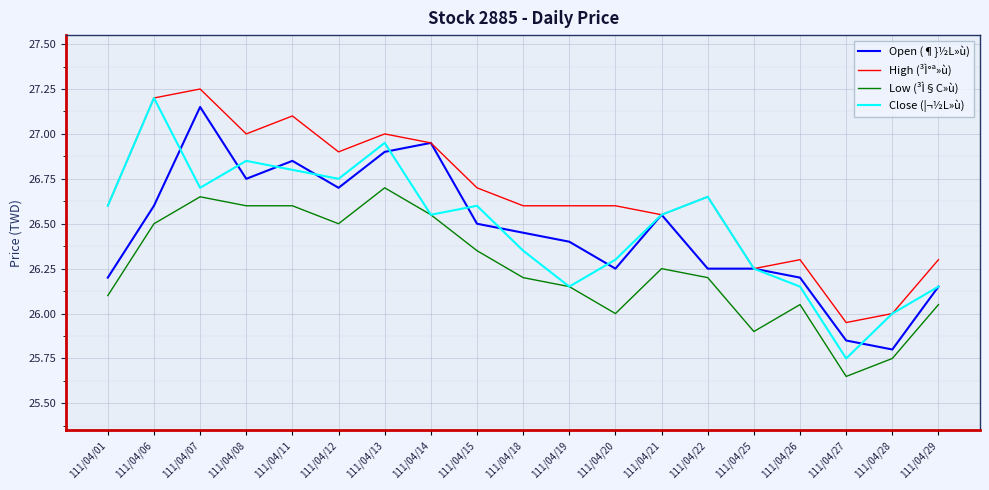

Which series has the largest total across all categories?

High (³Ì°ª»ù)